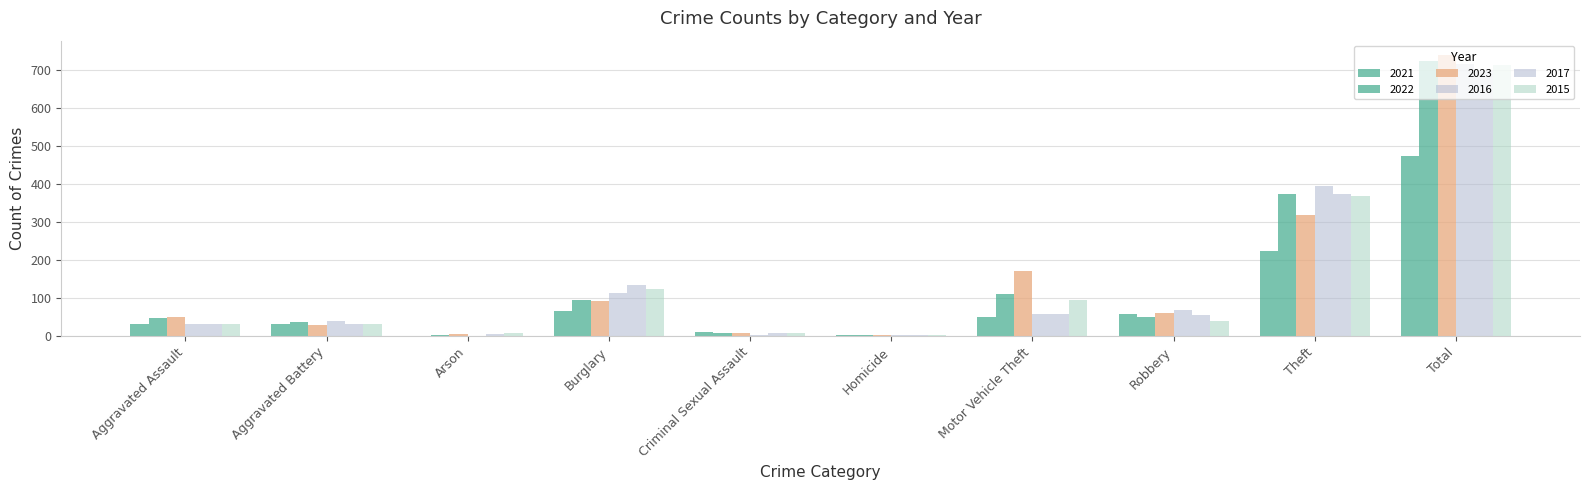

At which category does the chart reach its peak across all series?

Total